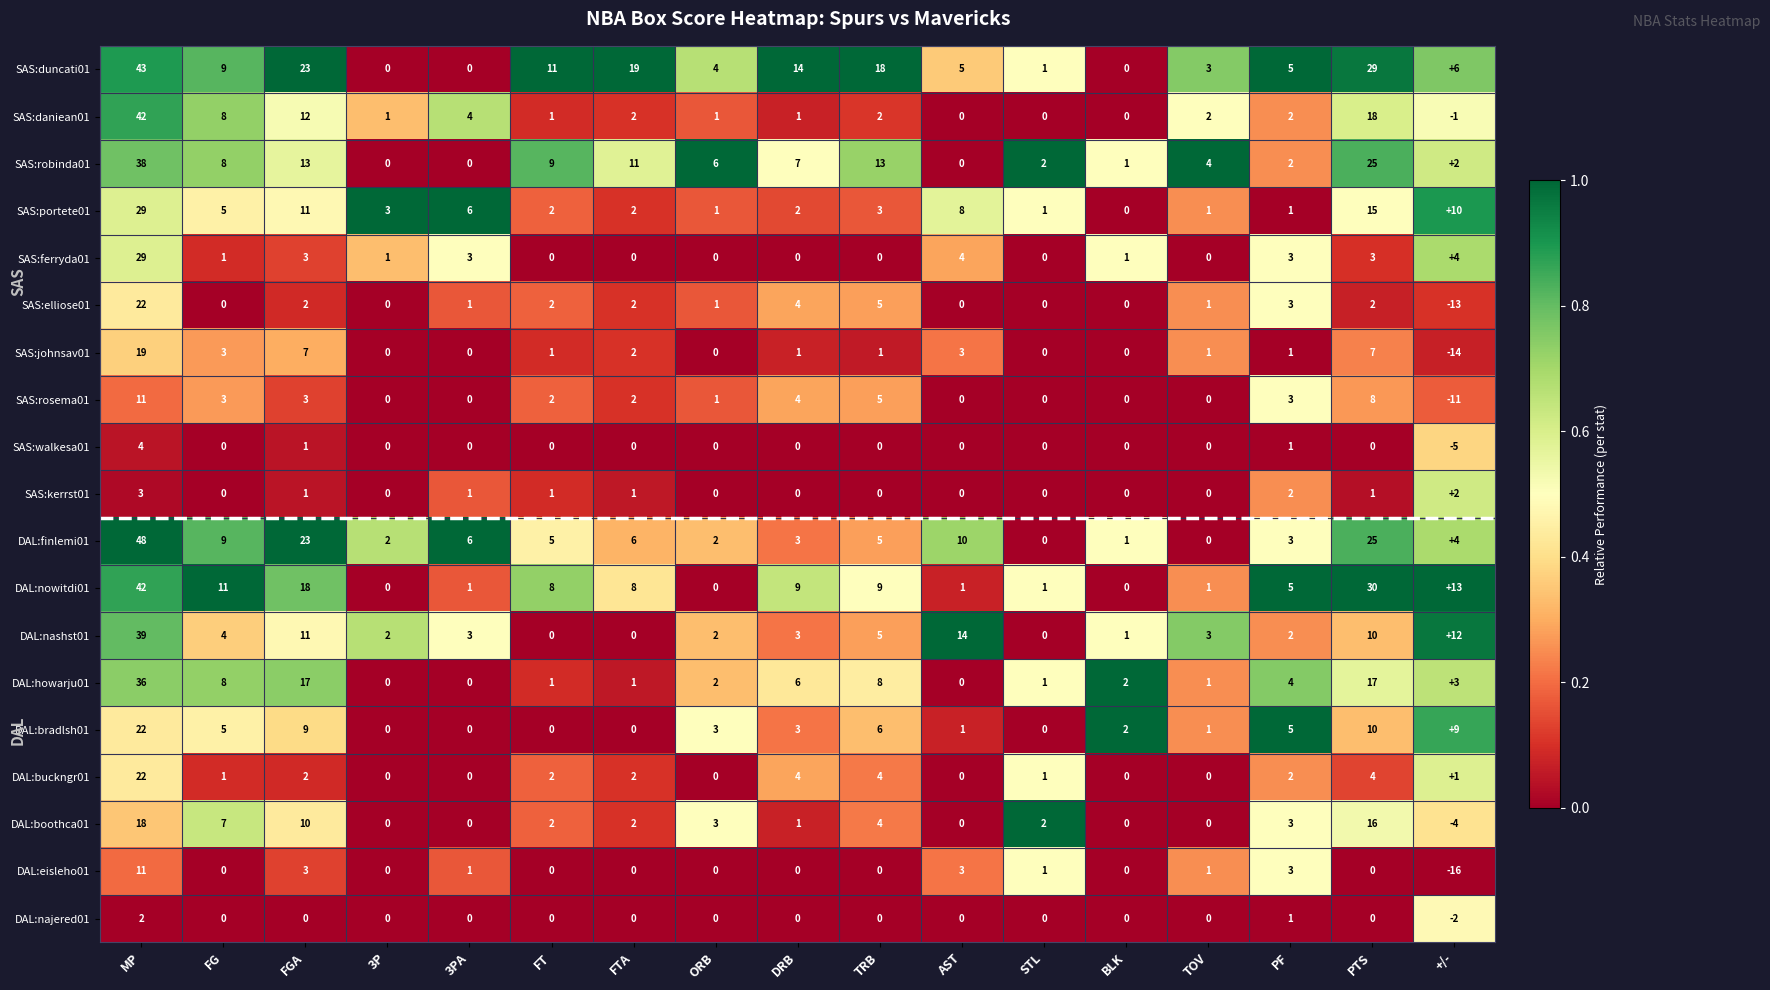

What value does the SAS:rosema01 series have at PTS?

8